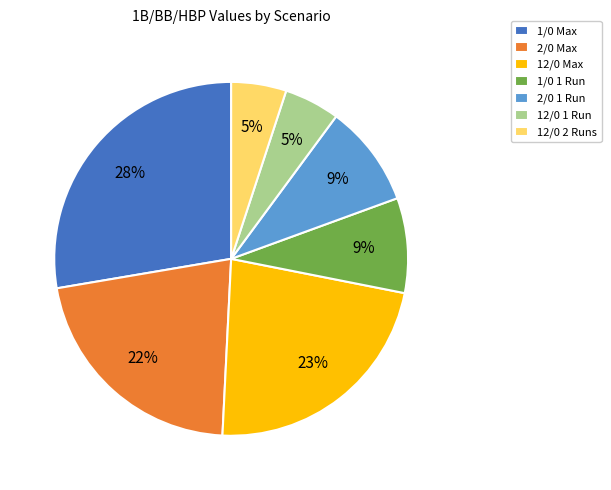

What percentage is the 1/0 Max slice, to the nearest percent?

28%